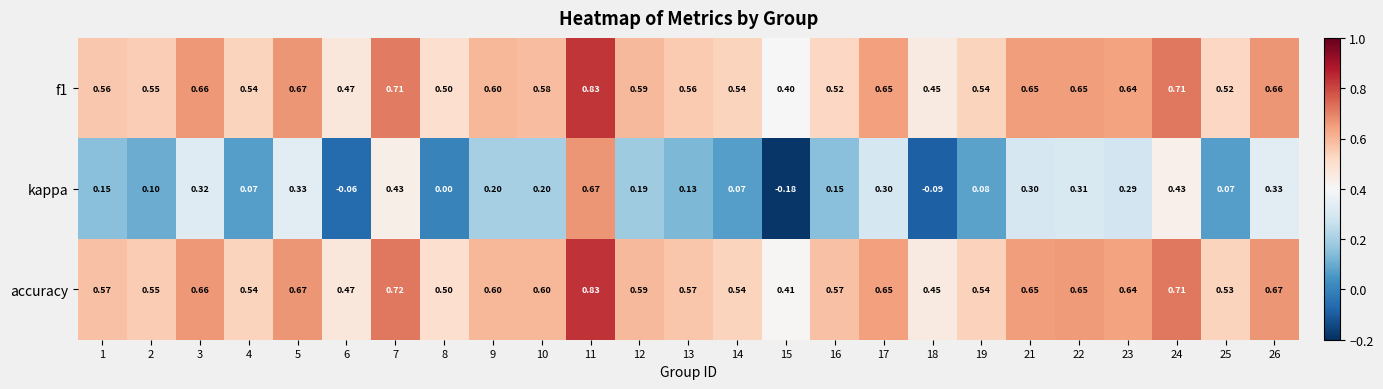

Which series changed the most between 3 and 23?

kappa